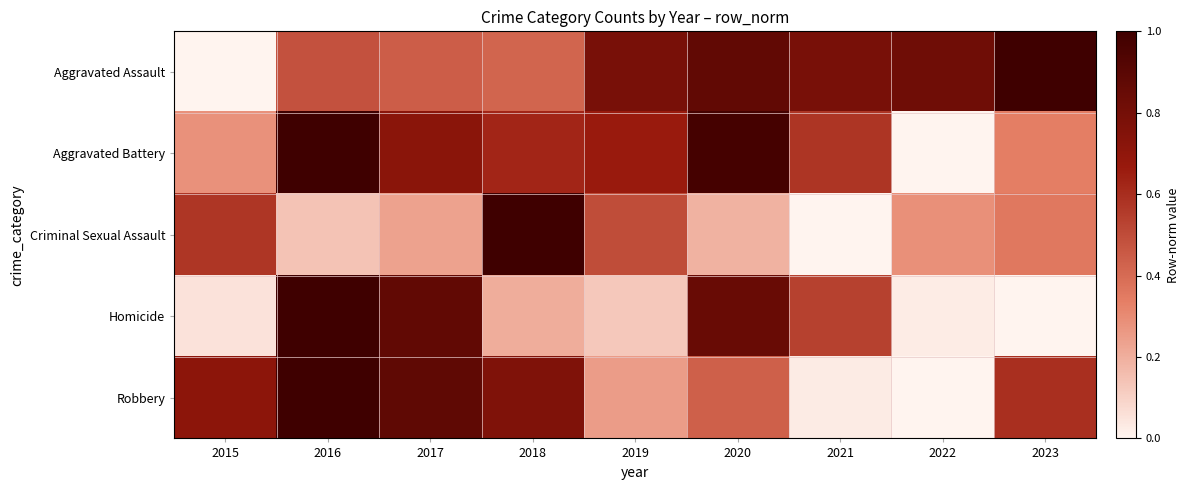

Which series changed the most between 2015 and 2021?

Aggravated Assault